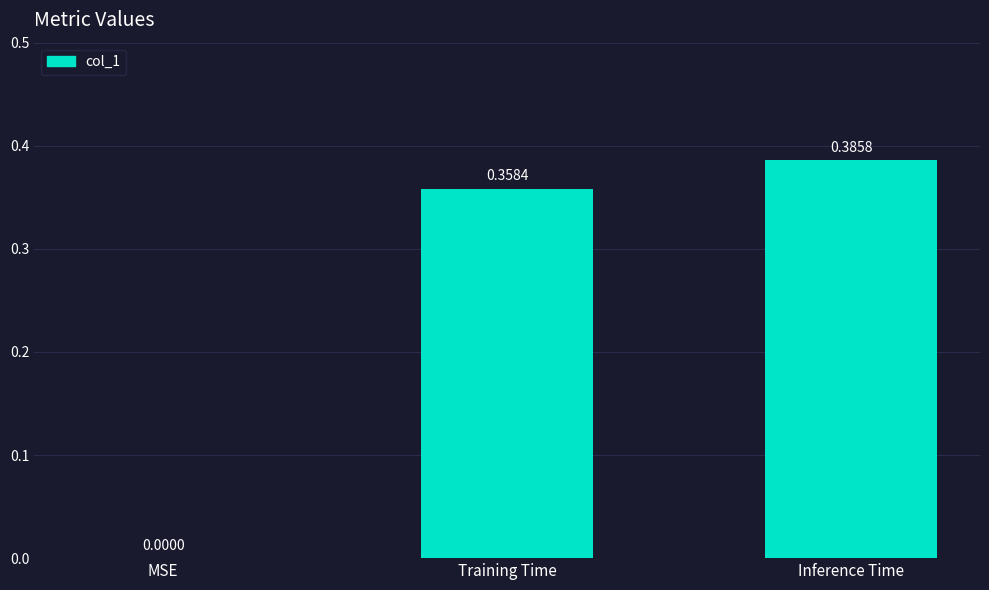

Between Inference Time and MSE, which is larger?

Inference Time